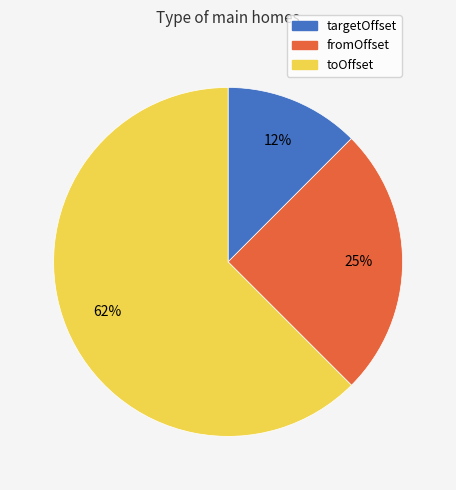

What is the smallest slice in the pie chart?

targetOffset